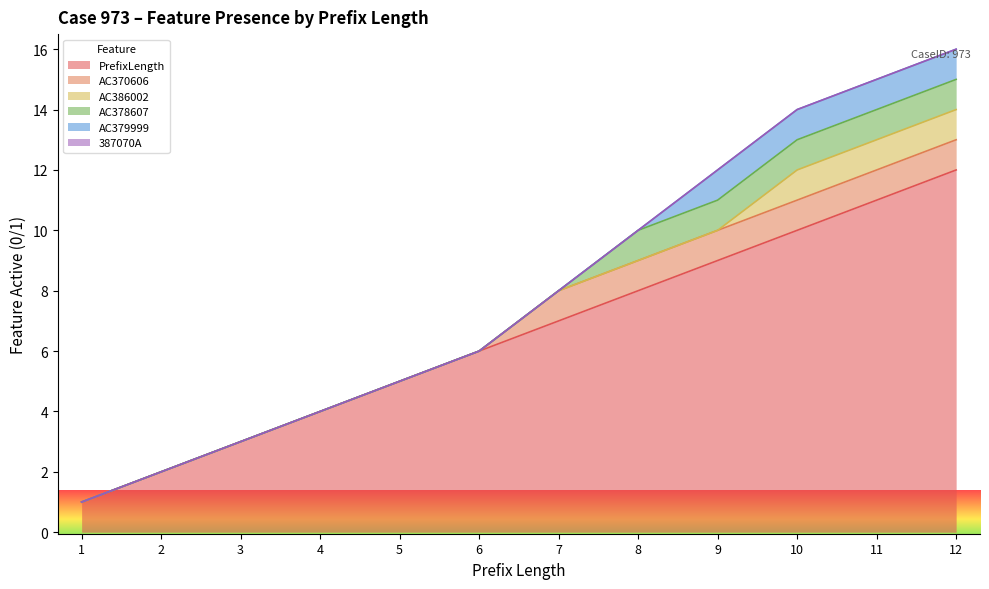

Reading right to left, list all the values displayed in this chart.

PrefixLength: 12=12	11=11	10=10	9=9	8=8	7=7	6=6	5=5	4=4	3=3	2=2	1=1
AC370606: 12=1	11=1	10=1	9=1	8=1	7=1	6=0	5=0	4=0	3=0	2=0	1=0
AC386002: 12=1	11=1	10=1	9=0	8=0	7=0	6=0	5=0	4=0	3=0	2=0	1=0
AC378607: 12=1	11=1	10=1	9=1	8=1	7=0	6=0	5=0	4=0	3=0	2=0	1=0
AC379999: 12=1	11=1	10=1	9=1	8=0	7=0	6=0	5=0	4=0	3=0	2=0	1=0
387070A: 12=0	11=0	10=0	9=0	8=0	7=0	6=0	5=0	4=0	3=0	2=0	1=0